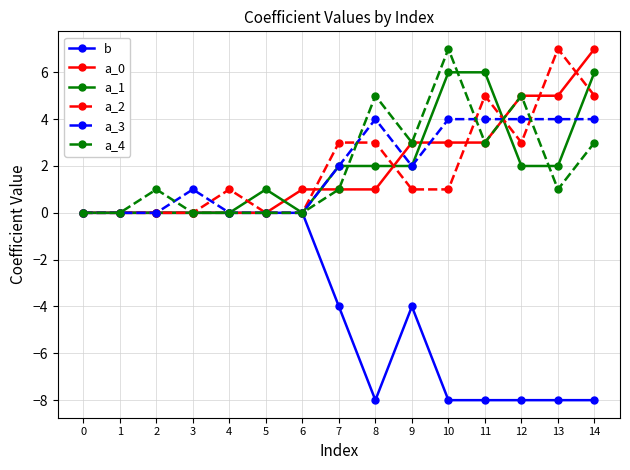

What is the difference between the maximum and minimum values in the a_3 series?

4